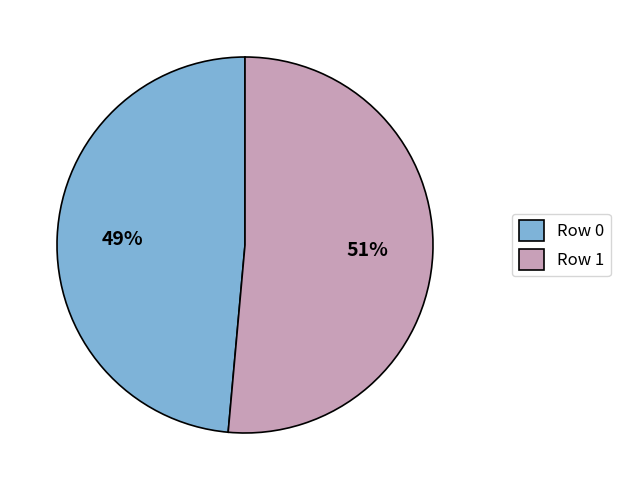

What percentage is the Row 1 slice, to the nearest percent?

51%